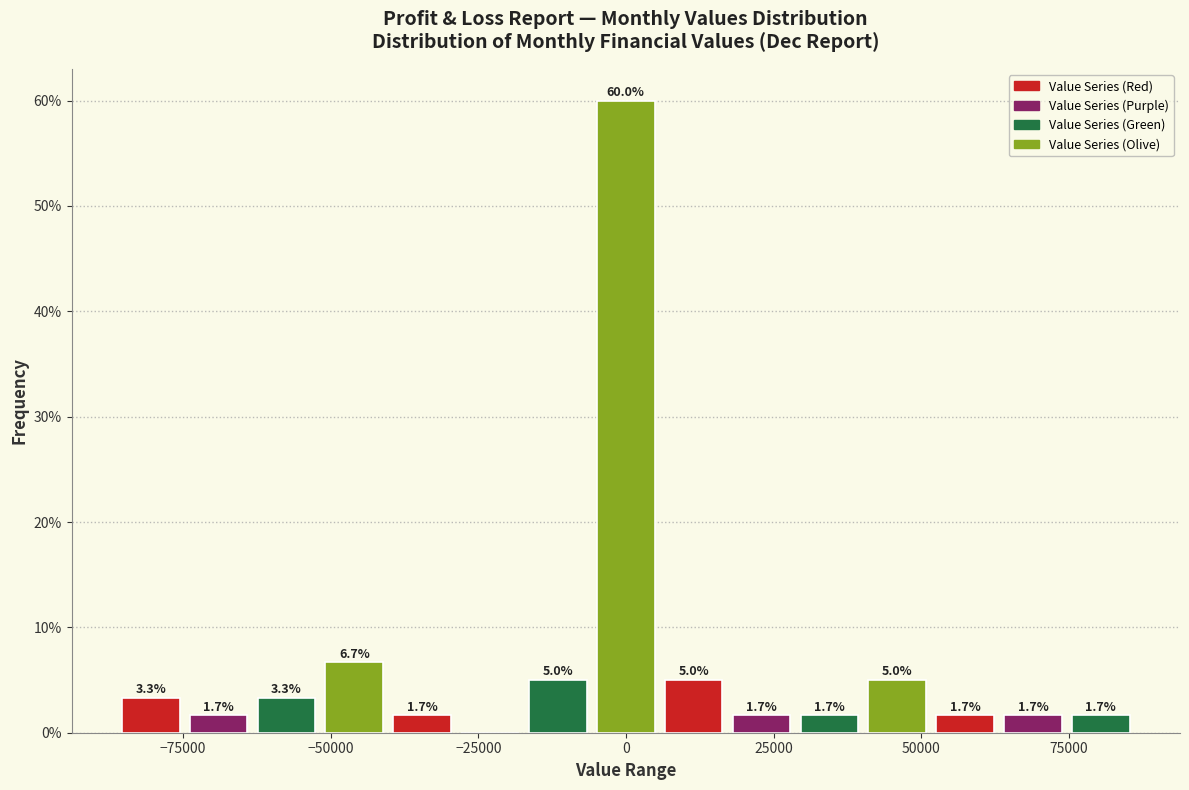

Read against the x-axis, roughly where is the centre of the tallest bar?

0